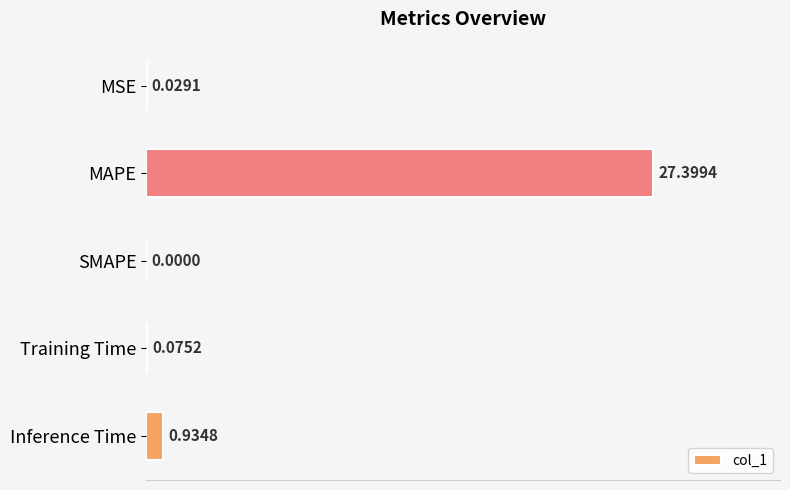

What is the sum of all values?

28.4